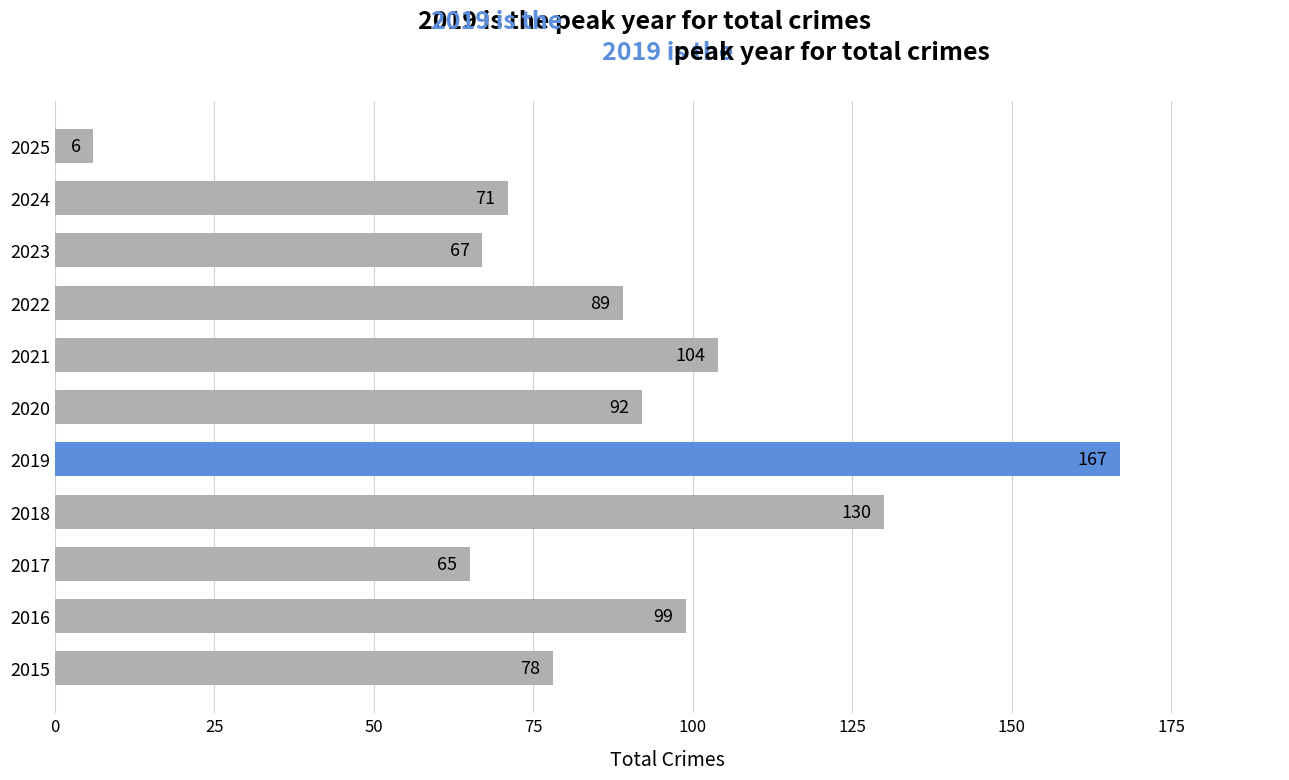

What is the difference between the values at 2018 and 2022?

41